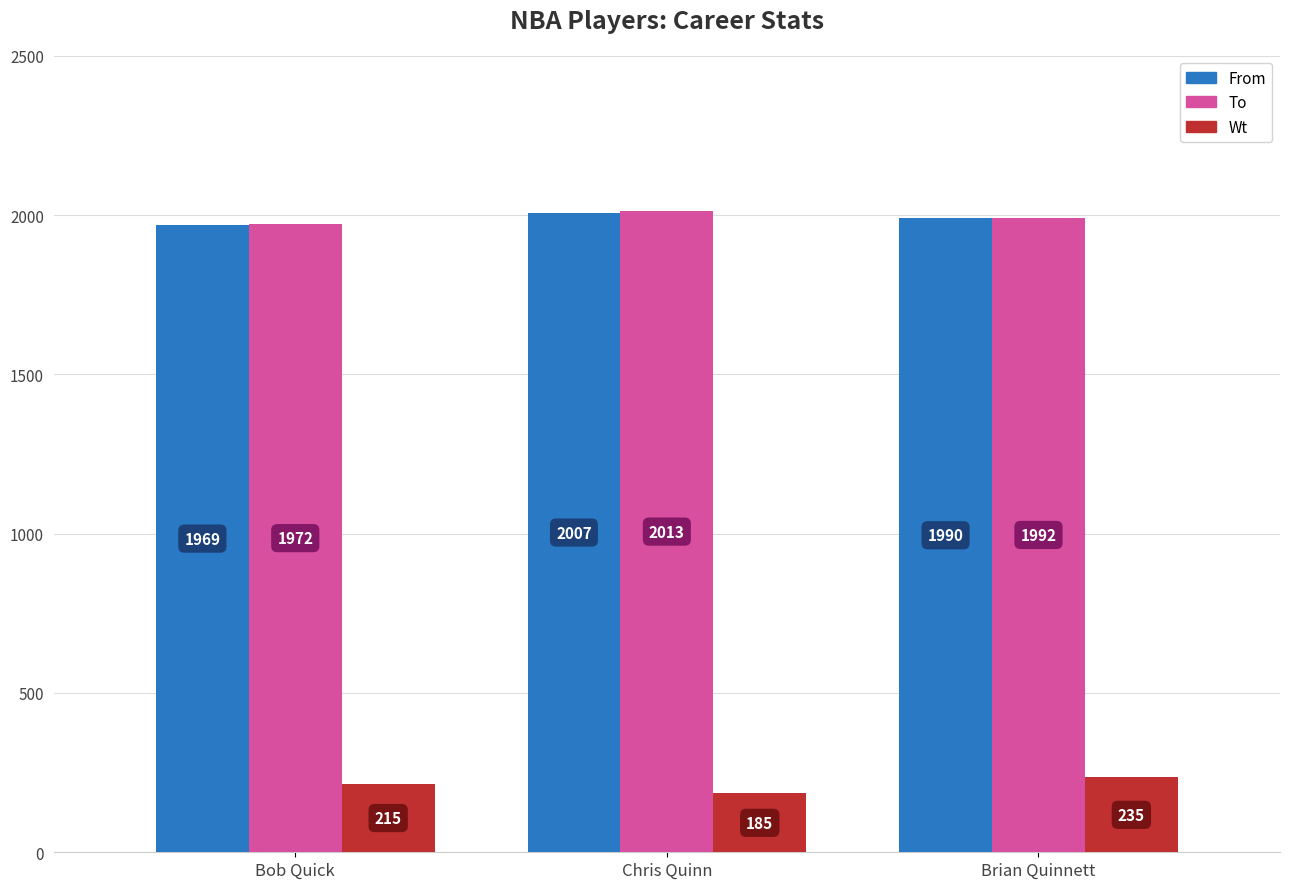

True or false: To has a value of 1992 at Brian Quinnett.

True